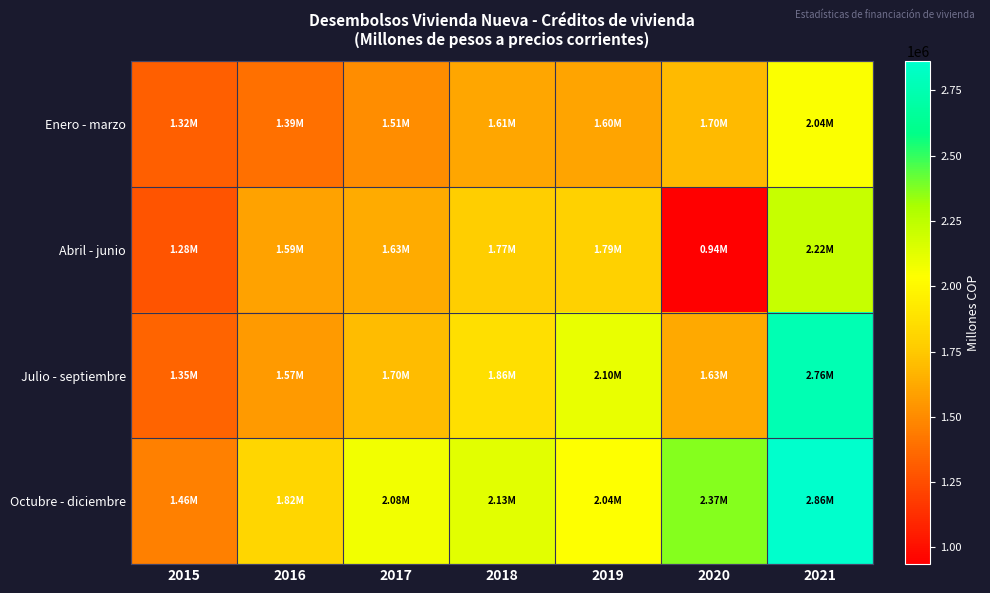

Reading left to right, list all the values displayed in this chart.

Enero - marzo: 2015=1323495	2016=1394249	2017=1511534	2018=1609698	2019=1601728	2020=1695308	2021=2042510
Abril - junio: 2015=1279369	2016=1593624	2017=1632536	2018=1774352	2019=1789711	2020=936248	2021=2220587
Julio - septiembre: 2015=1345494	2016=1566823	2017=1699717	2018=1864233	2019=2103926	2020=1627789	2021=2761761
Octubre - diciembre: 2015=1461169	2016=1817701	2017=2075040	2018=2130568	2019=2041467	2020=2369999	2021=2861105